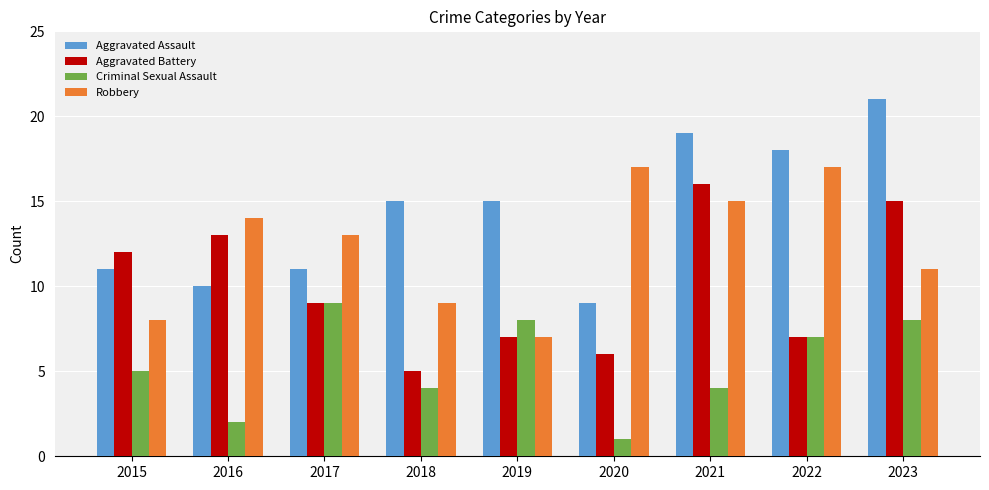

Which series has the largest total across all categories?

Aggravated Assault